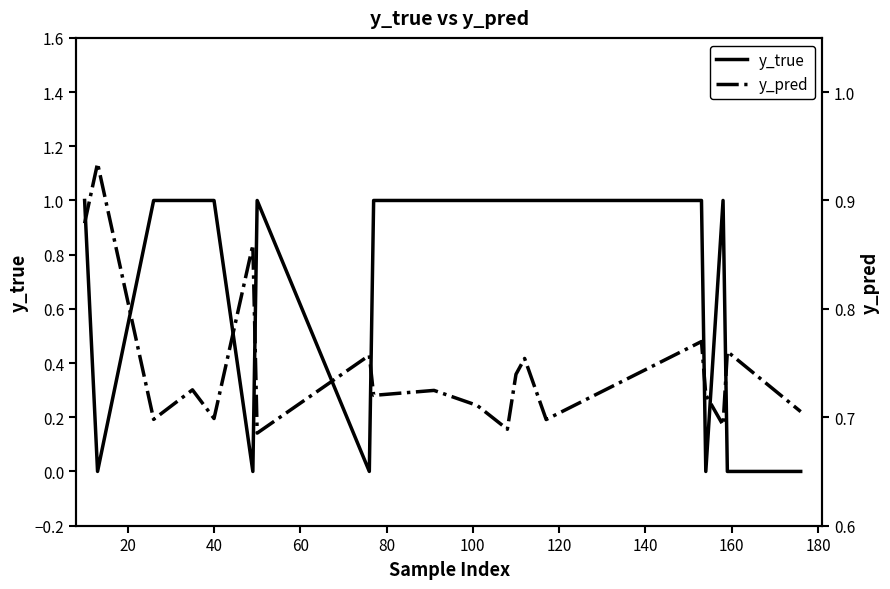

In y_pred, how many points are lower than both neighbors (excluding endpoints)?

7